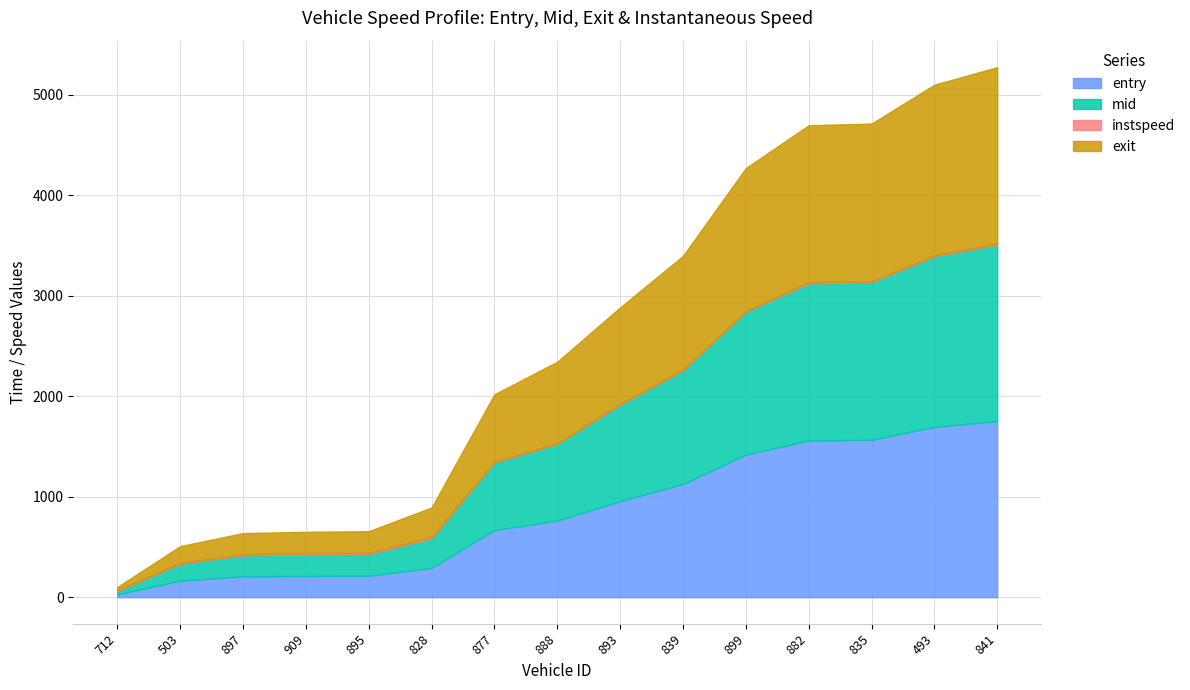

What value does the exit series have at 899?

1422.9